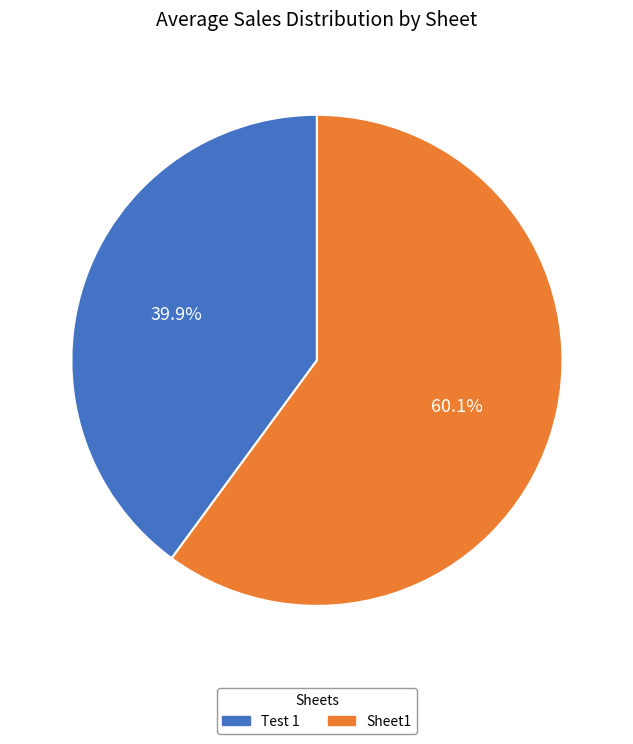

Which slice is the smallest?

Test 1